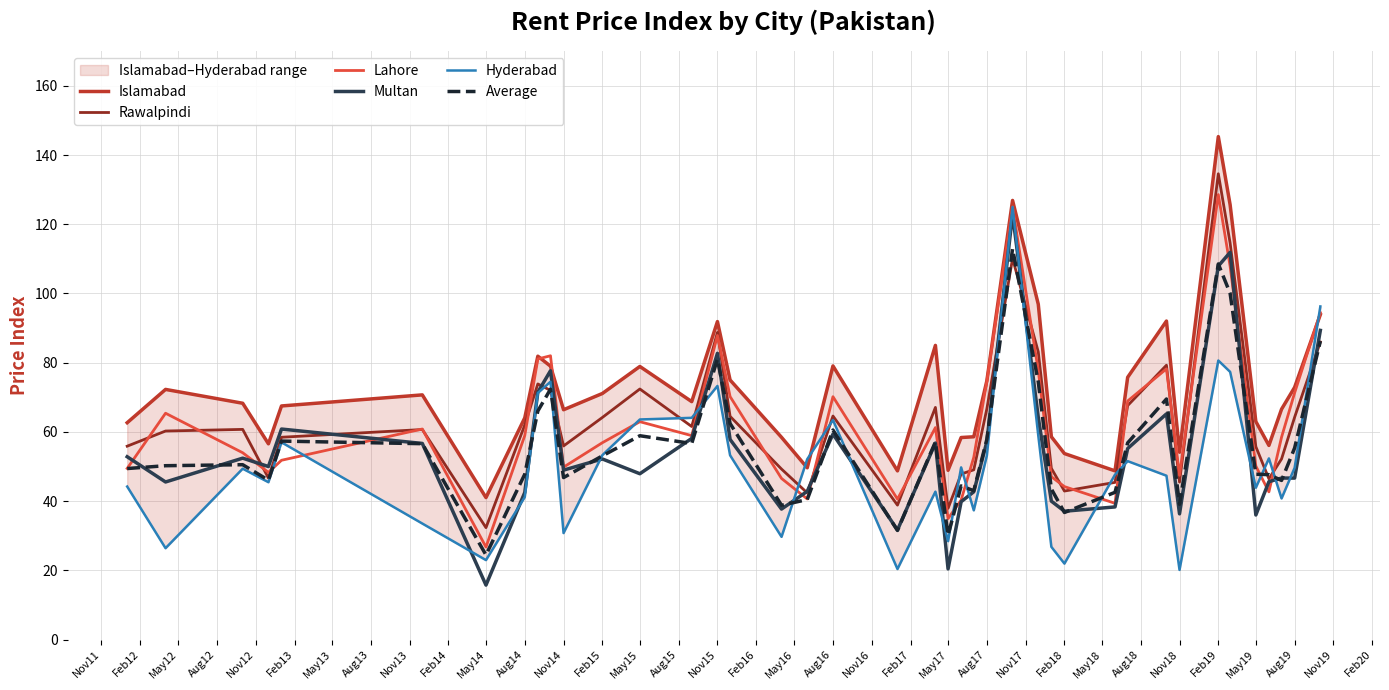

Does the chart display data point markers on the line(s)?

No